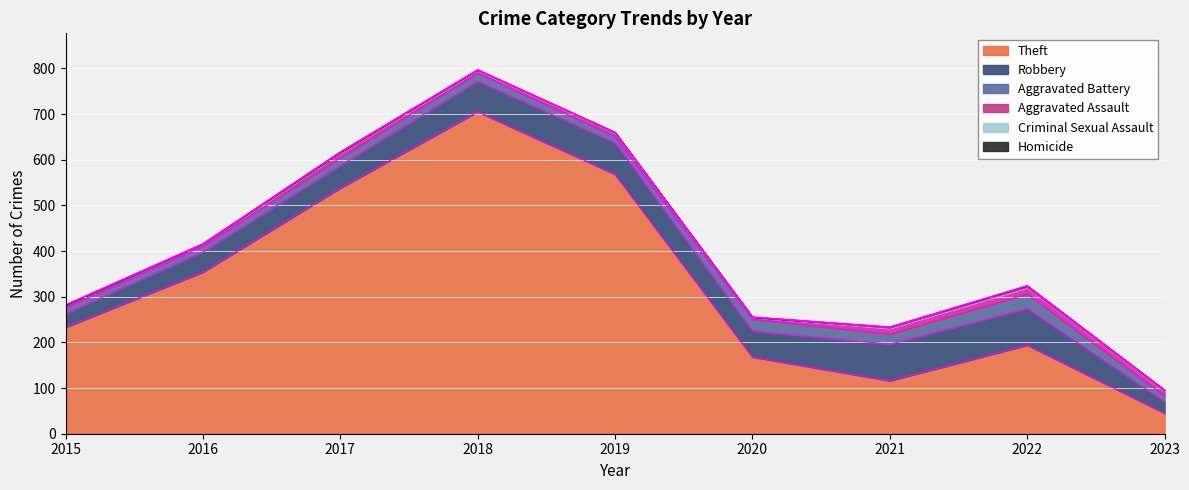

Is the value of Homicide at 2022 greater than the value of Theft at 2017?

No